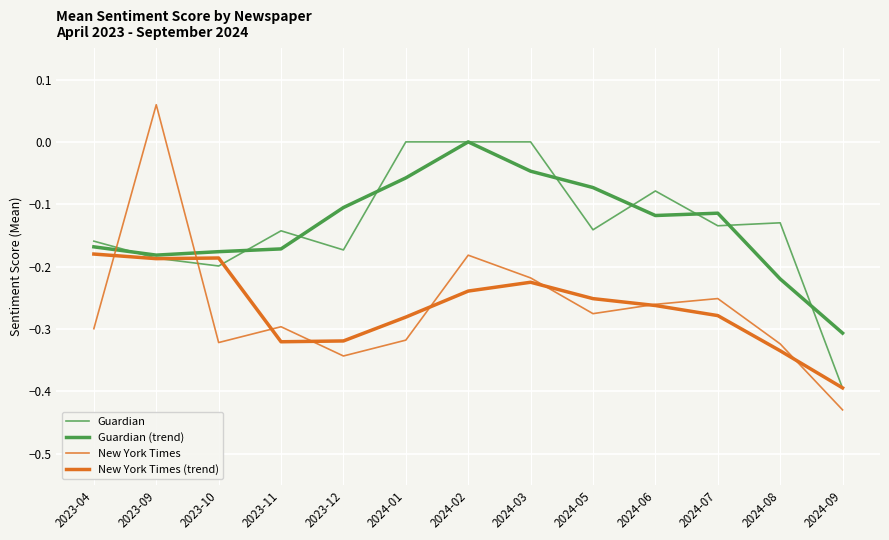

Does the chart have visible grid lines?

Yes